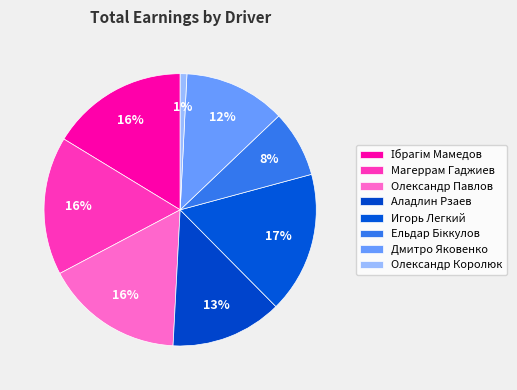

Which category has the smallest portion of the pie?

Олександр Королюк